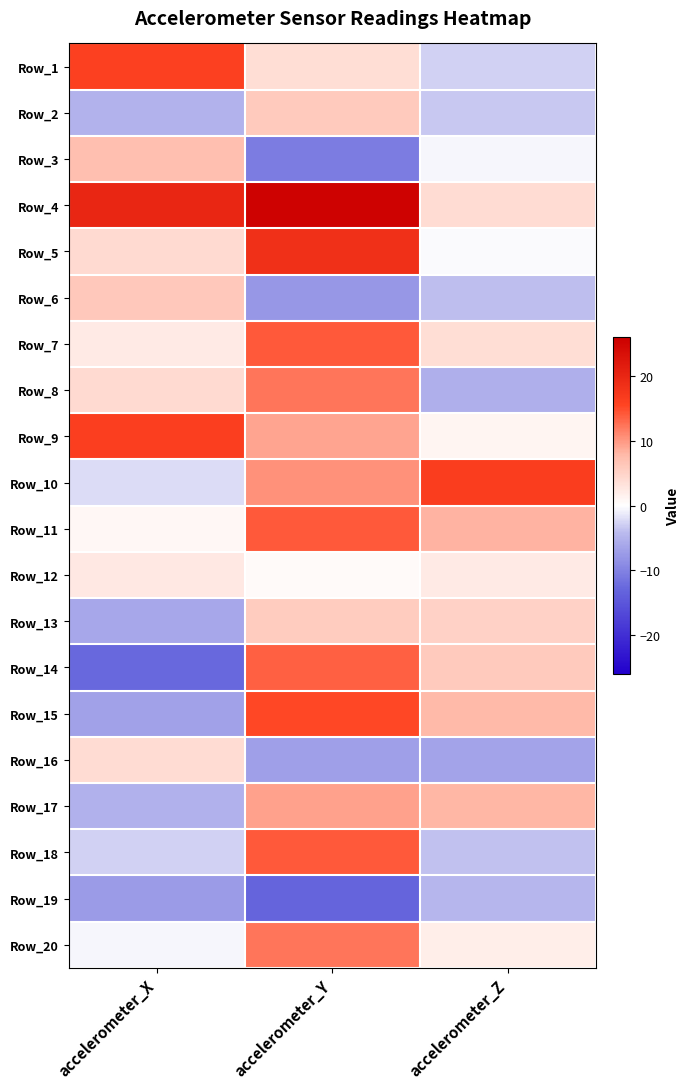

What is the total value across all series at accelerometer_Y?

146.9